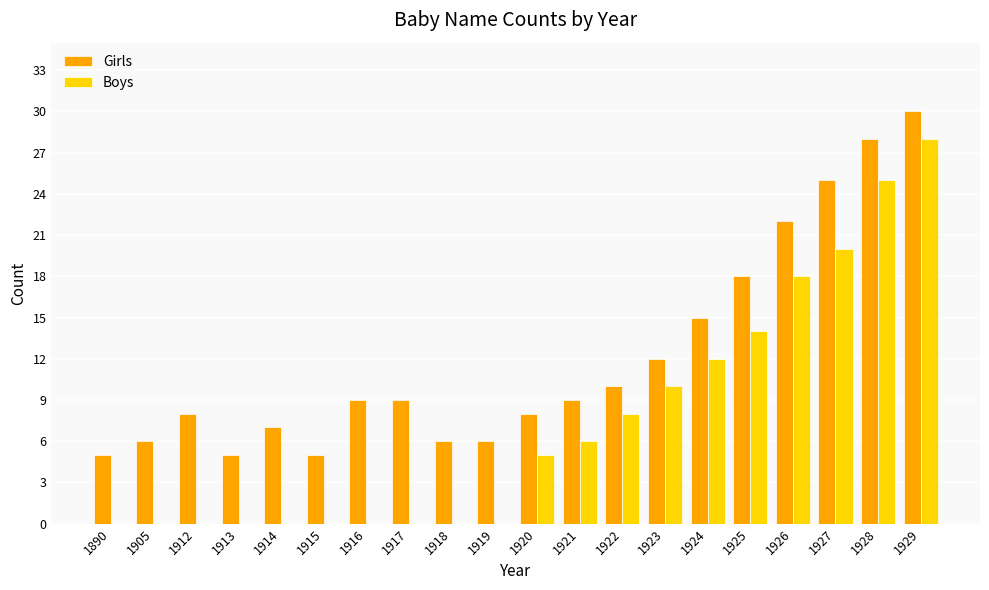

Reading right to left, transcribe all the data shown in this chart.

Girls: 30	28	25	22	18	15	12	10	9	8	6	6	9	9	5	7	5	8	6	5
Boys: 28	25	20	18	14	12	10	8	6	5	0	0	0	0	0	0	0	0	0	0